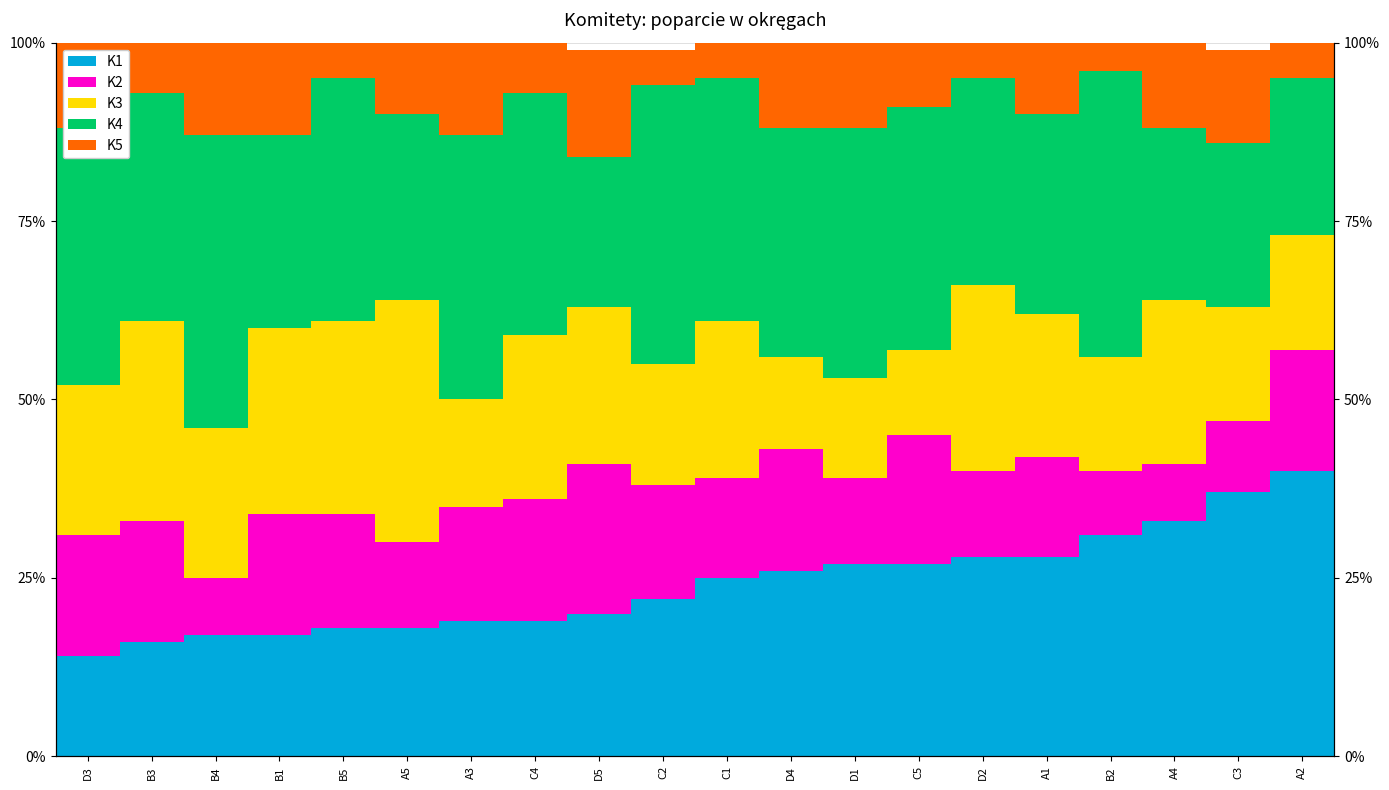

What is the sum of the K4 values at A3 and D3?

0.7